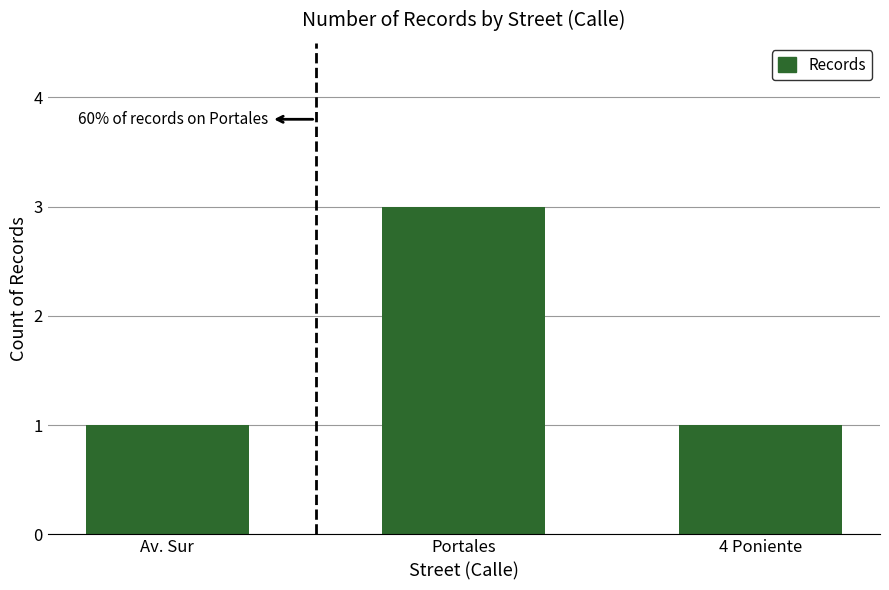

What position from the left is Av. Sur?

1